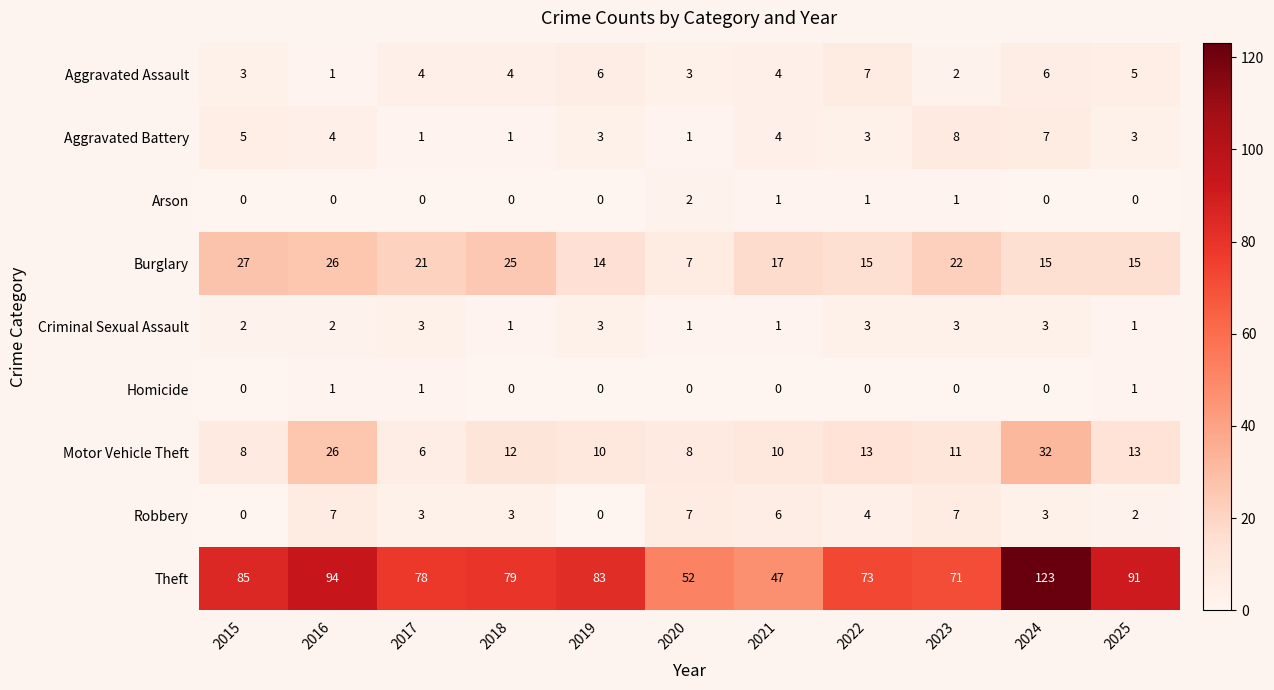

What is the spread (max minus min) of values at 2018?

79